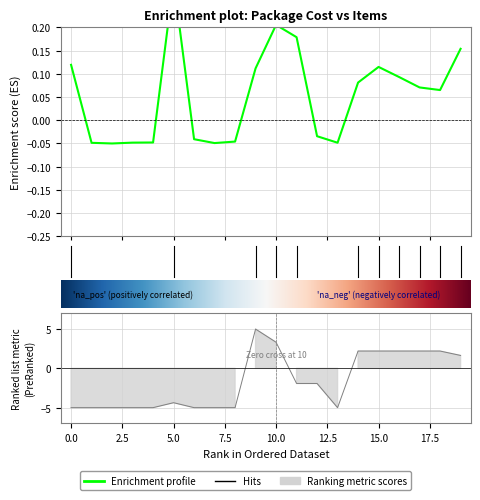

In Package Cost, how many points are lower than both neighbors (excluding endpoints)?

4